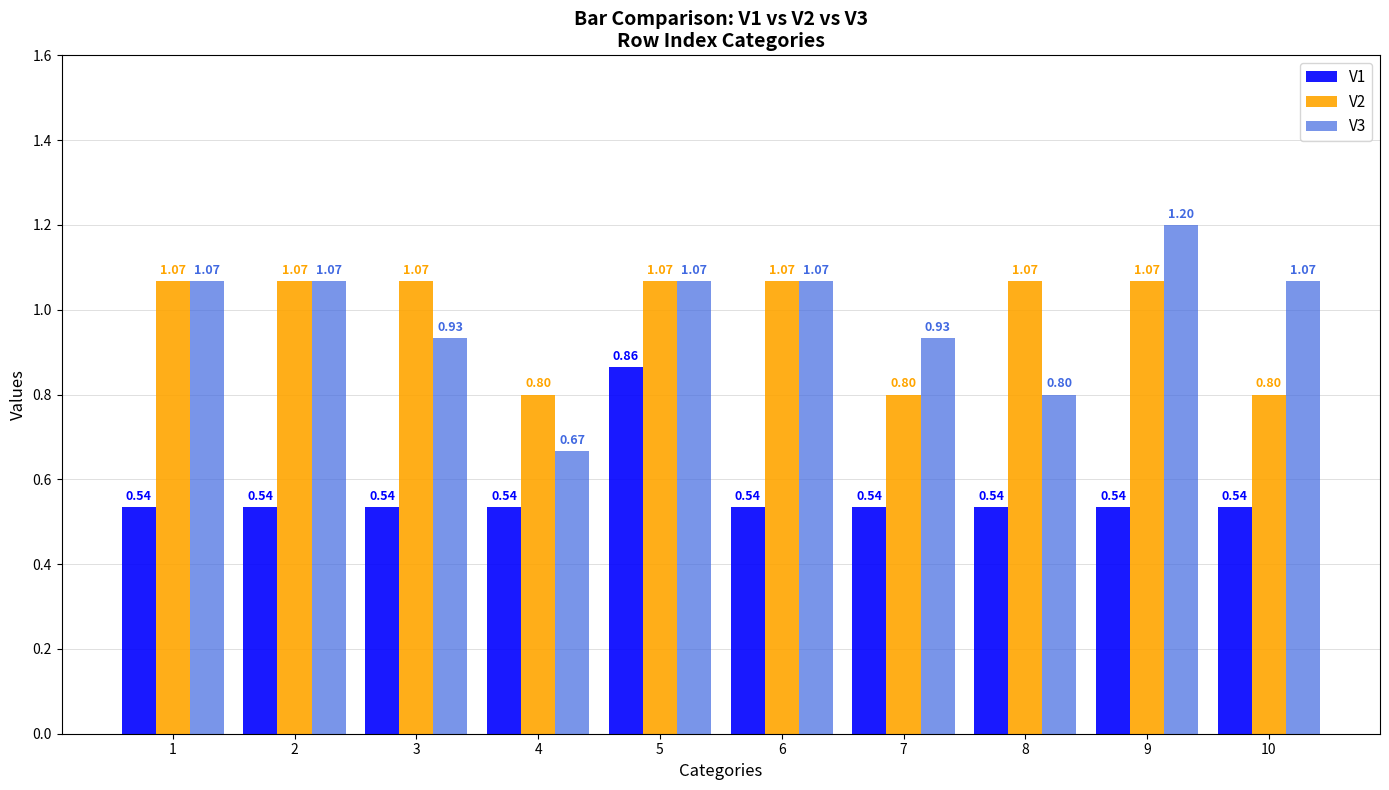

At how many categories does at least one series exceed 1?

8